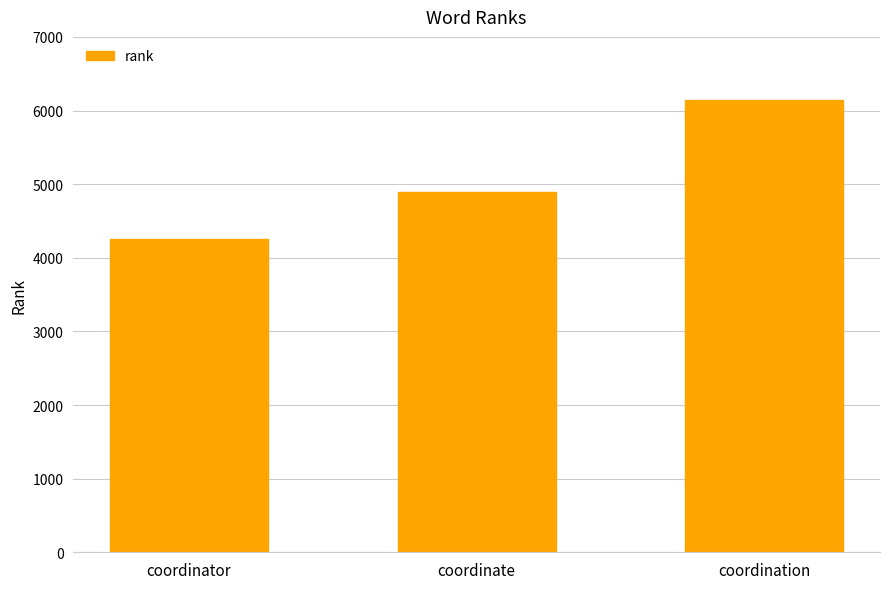

Reading left to right, transcribe all the data shown in this chart.

coordinator=4255	coordinate=4898	coordination=6149